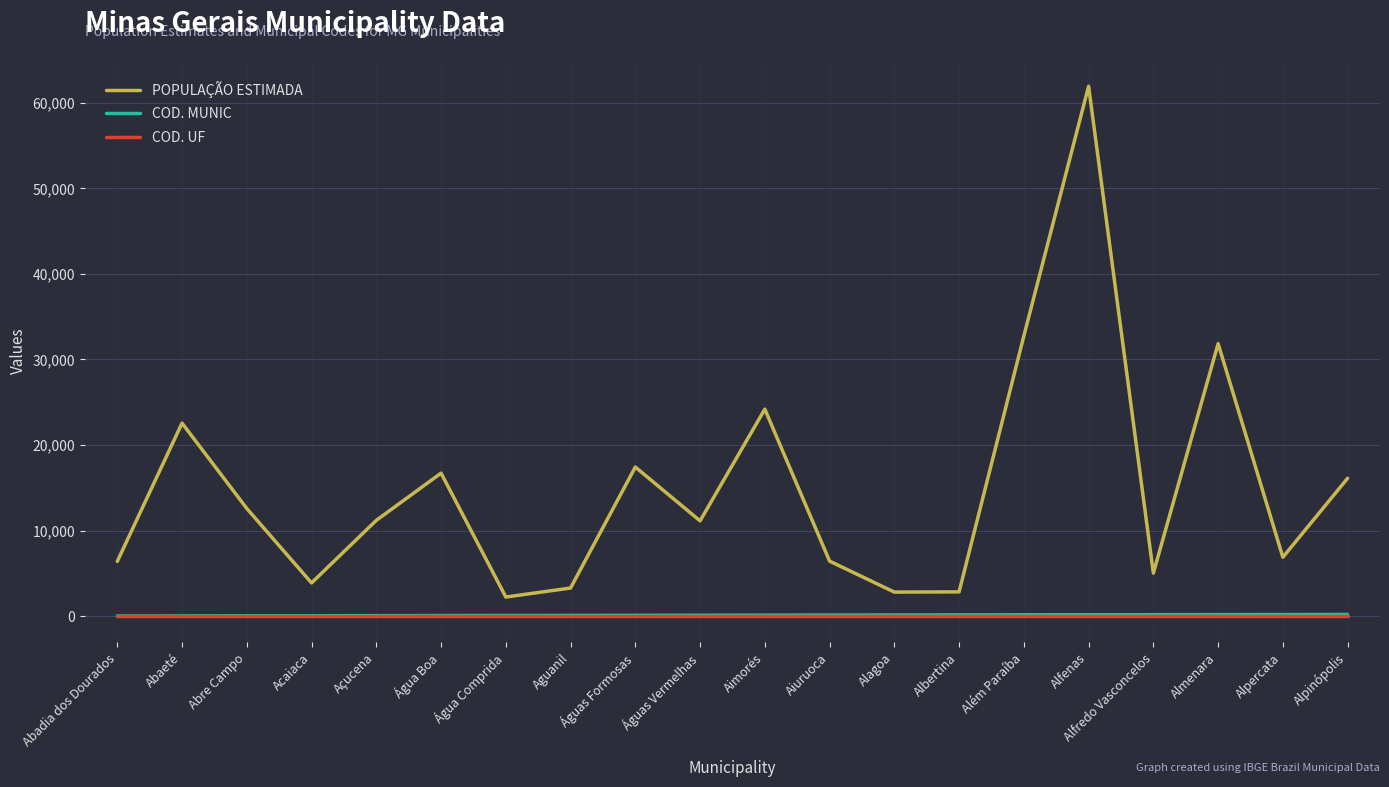

The value of POPULAÇÃO ESTIMADA at Alpinópolis is 6408. True or false?

False